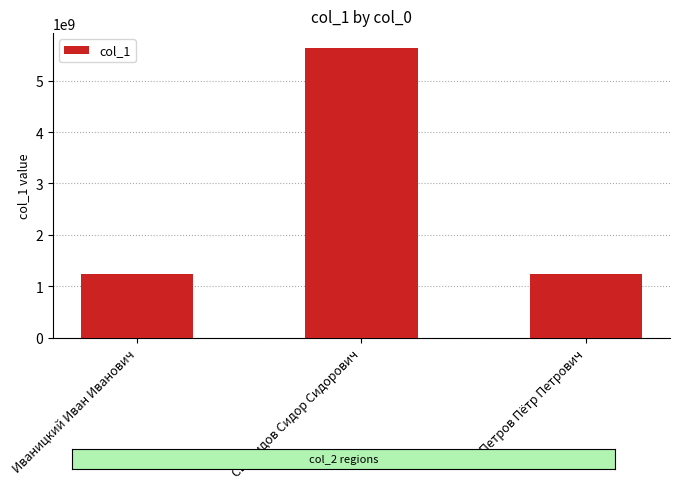

Reading right to left, extract all data points from this chart.

1234567886	5643222222	1234567890